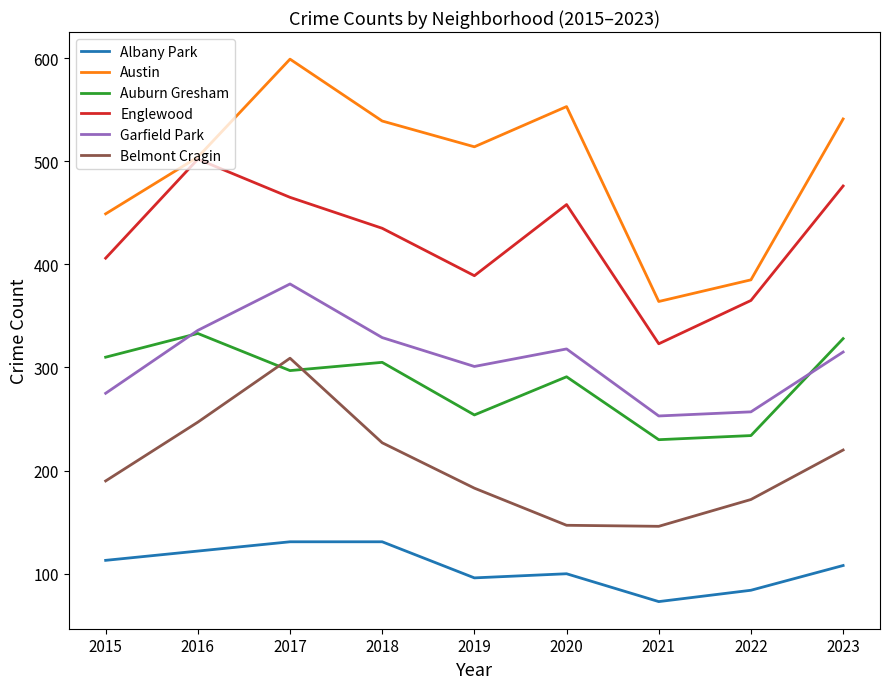

Between 2016 and 2019, which series saw the biggest shift?

Englewood